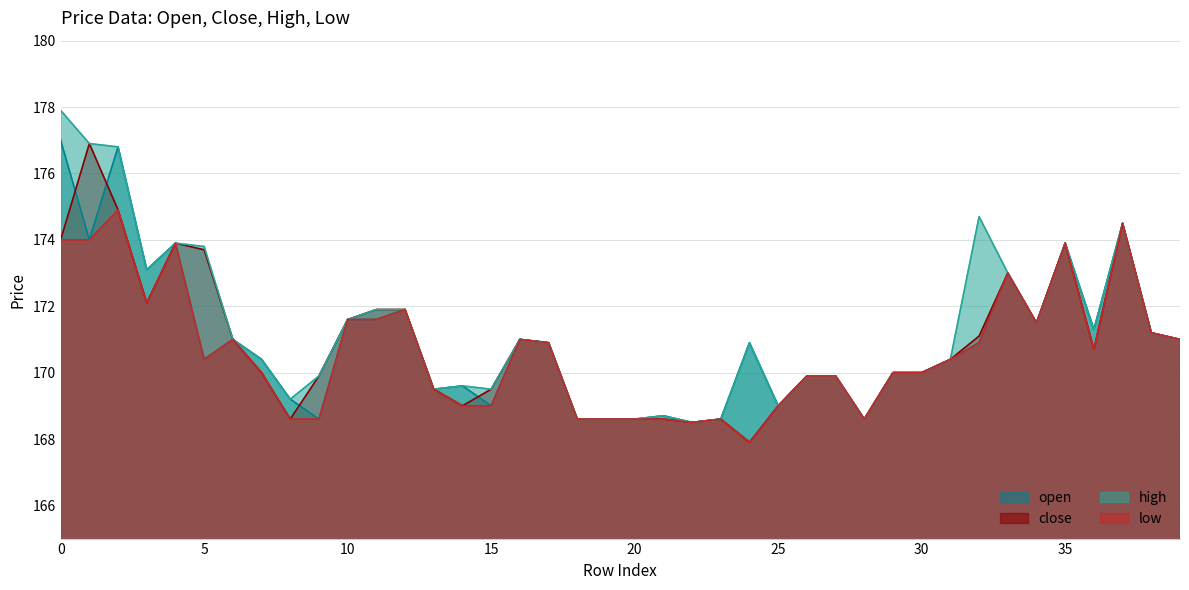

In low, how many points are lower than both neighbors (excluding endpoints)?

7